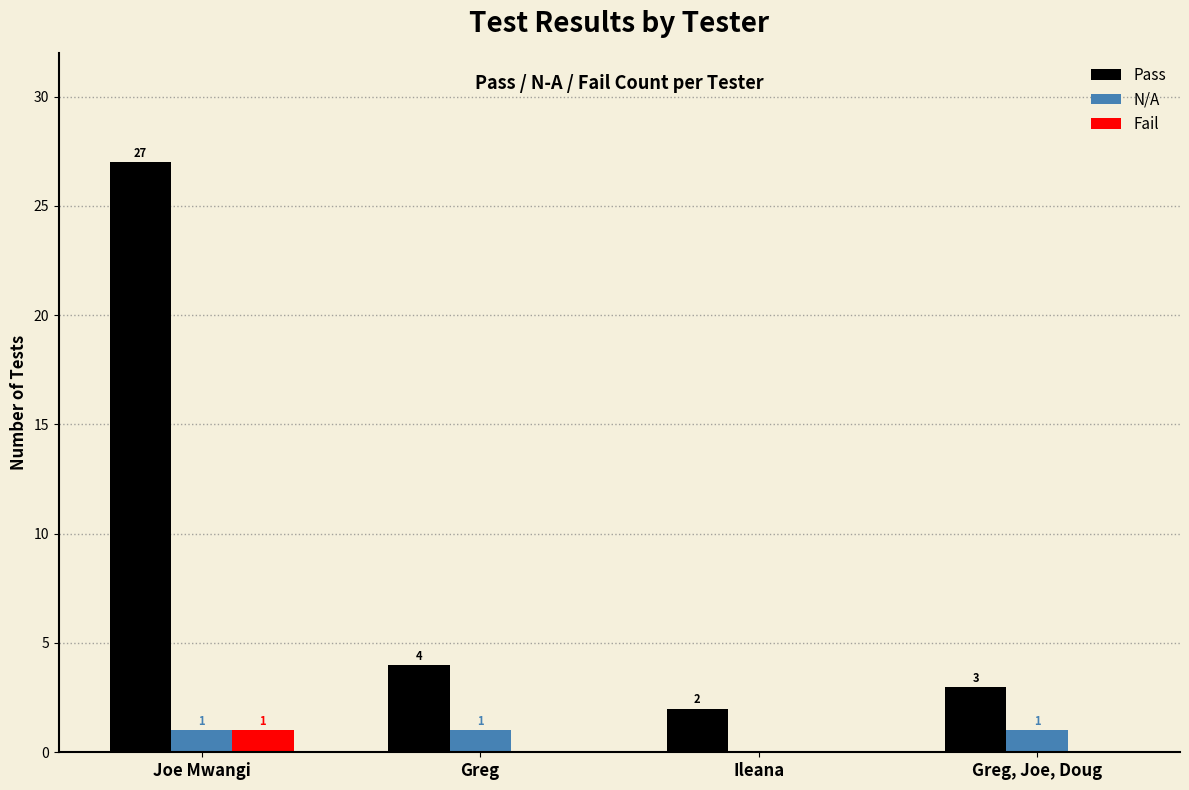

Reading left to right, transcribe all the data shown in this chart.

Pass: Joe Mwangi=27	Greg=4	Ileana=2	Greg, Joe, Doug=3
N/A: Joe Mwangi=1	Greg=1	Ileana=0	Greg, Joe, Doug=1
Fail: Joe Mwangi=1	Greg=0	Ileana=0	Greg, Joe, Doug=0